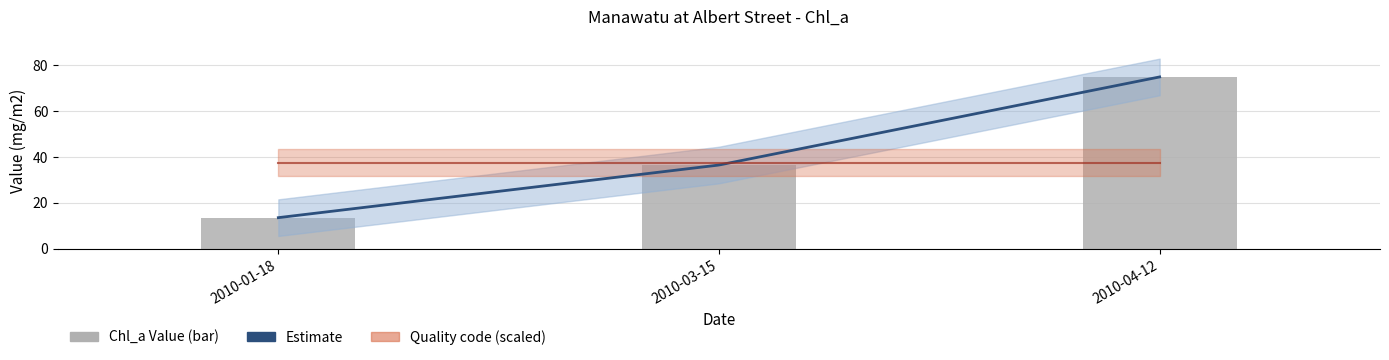

Are the bars grouped side by side (vs. stacked)?

No